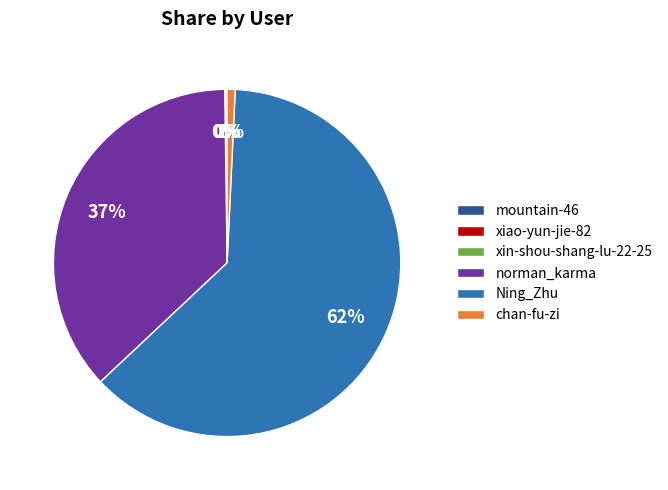

The Ning_Zhu slice represents 76% of the pie. True or false?

False